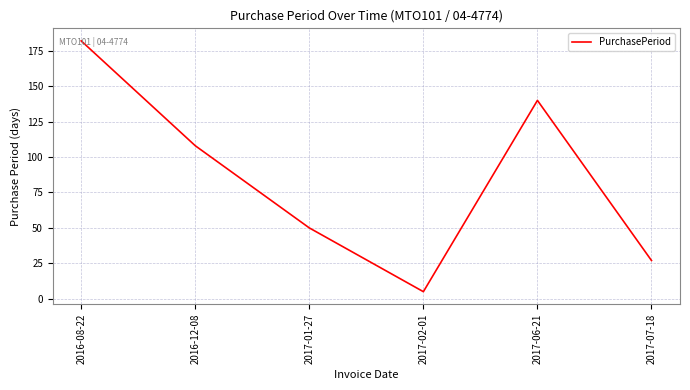

What position from the left is 2016-08-22?

1